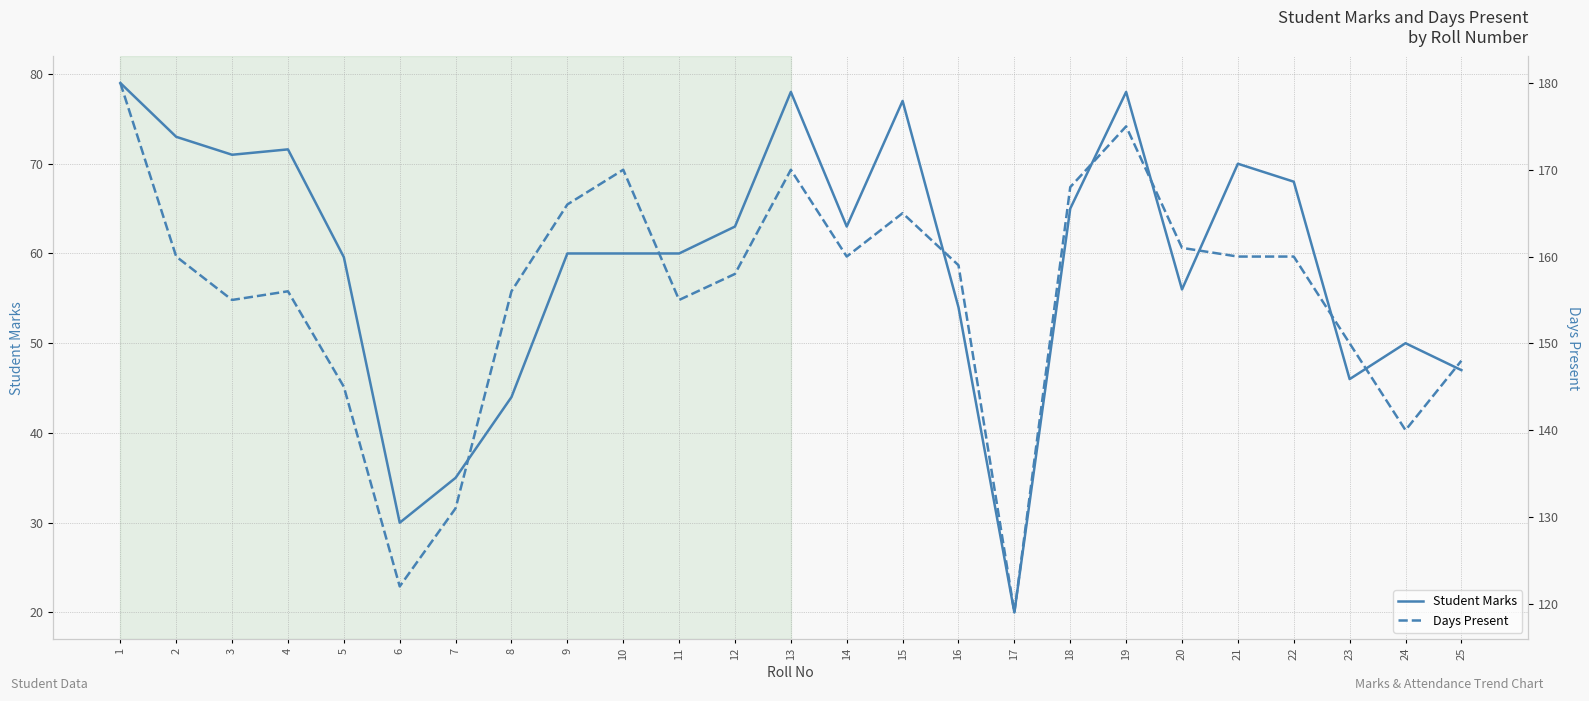

What is the approximate value of Student Marks at 1?

79.0